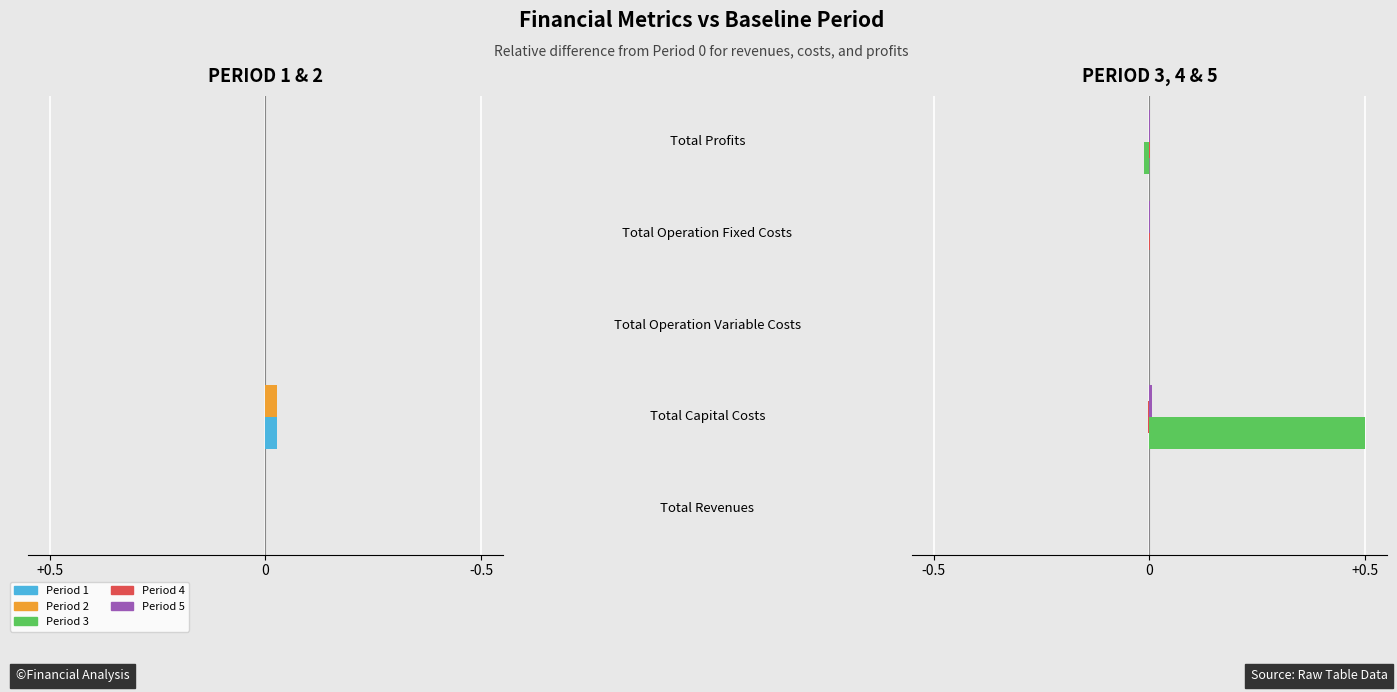

How many groups of bars are there?

5